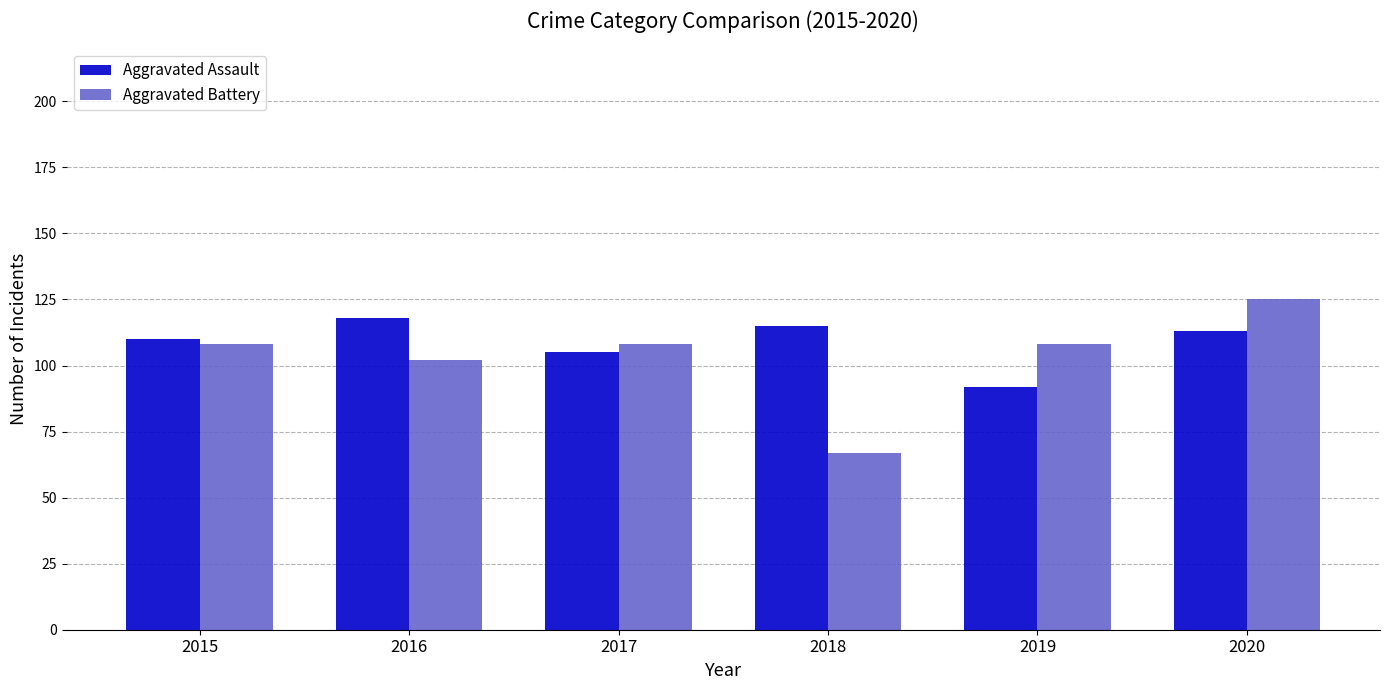

At which label does Aggravated Assault reach its peak?

2016